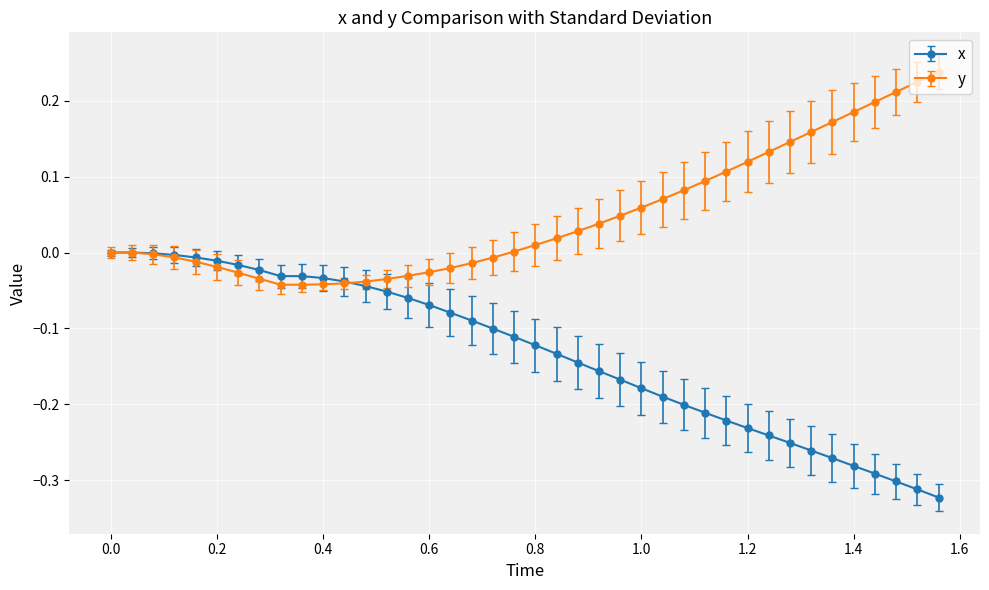

Rank the series by their maximum value, from lowest to highest.

x, y